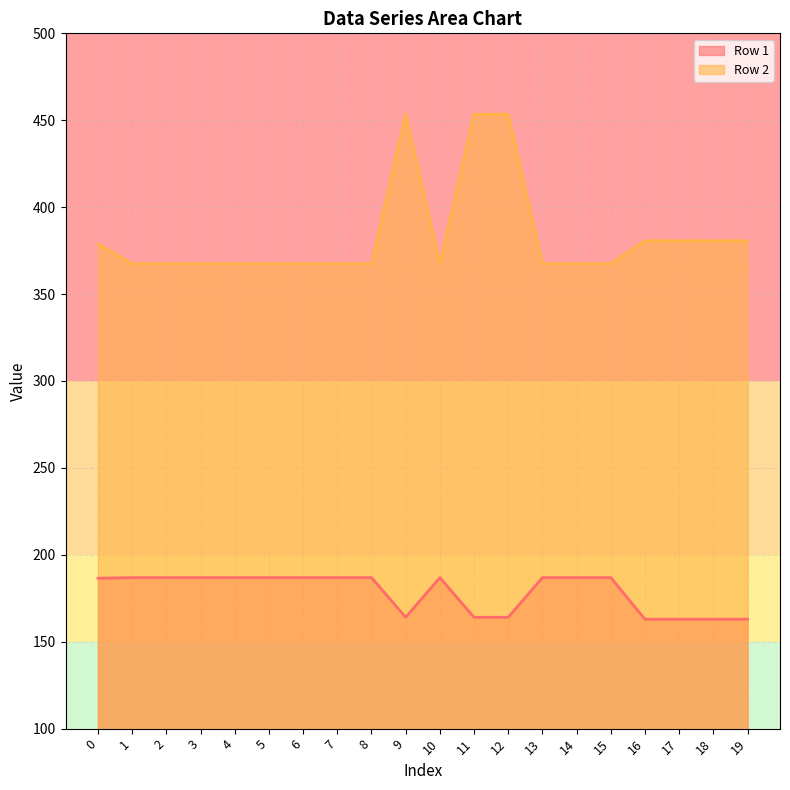

Which series has the largest range (max minus min)?

Row 2